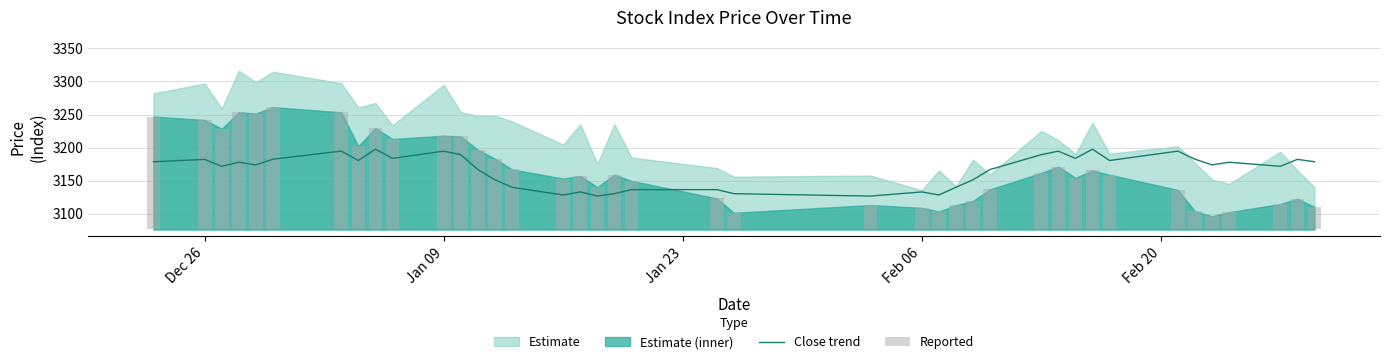

What is the label of the 10th bar from the right?

30